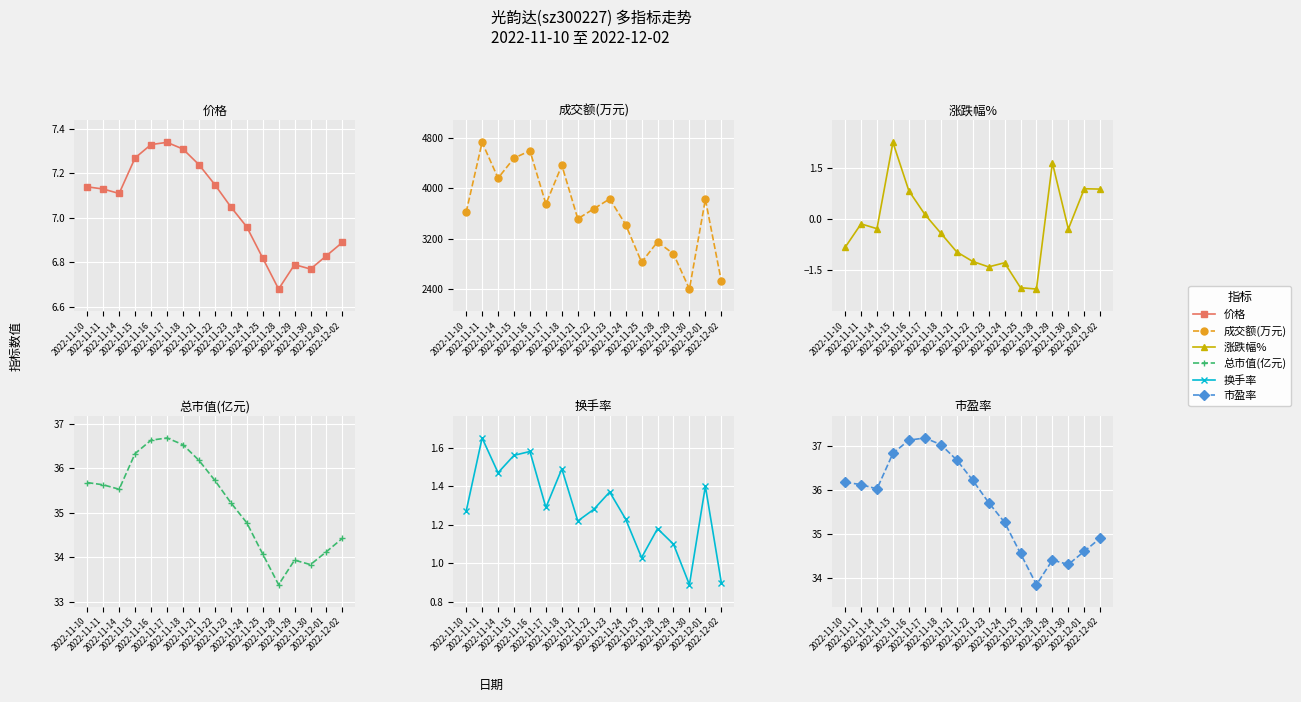

True or false: 价格 and 市盈率 intersect in this chart.

False